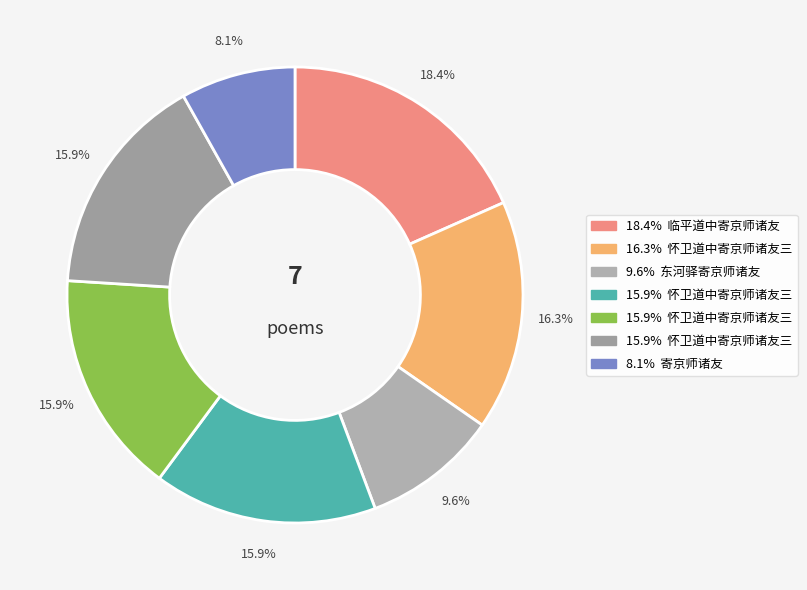

How many slices are in this pie chart?

7